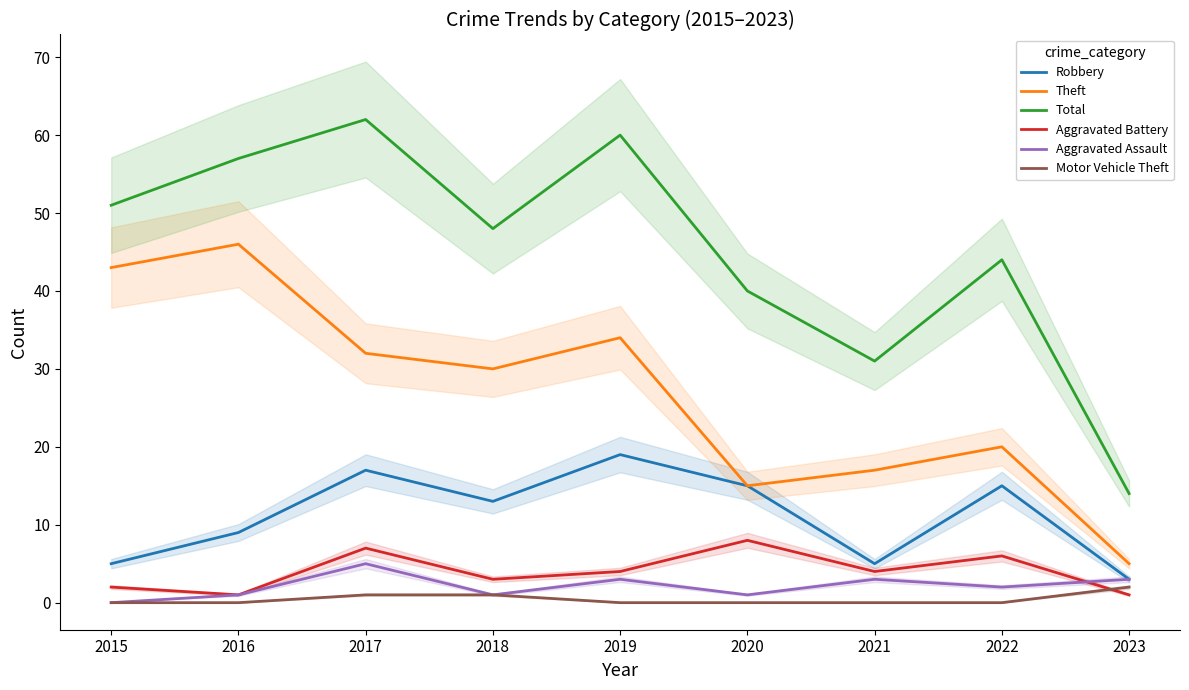

How many lines are shown in the chart?

6